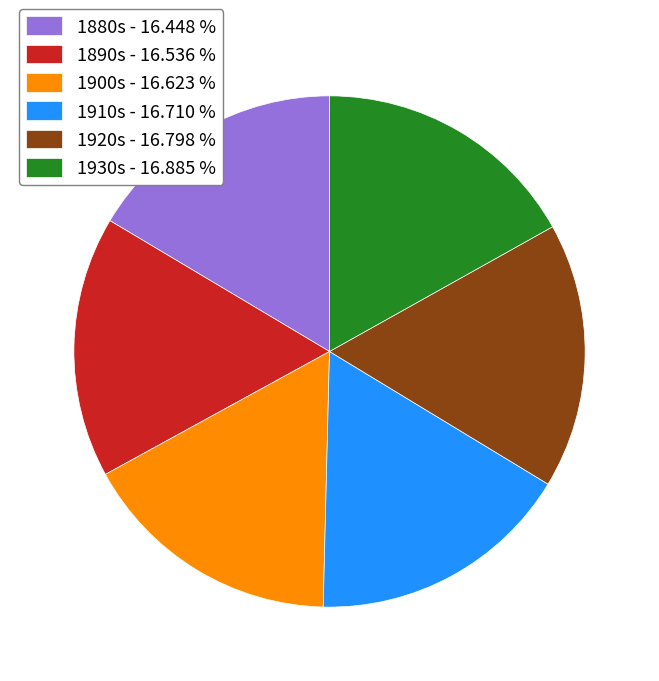

How many slices are in this pie chart?

6